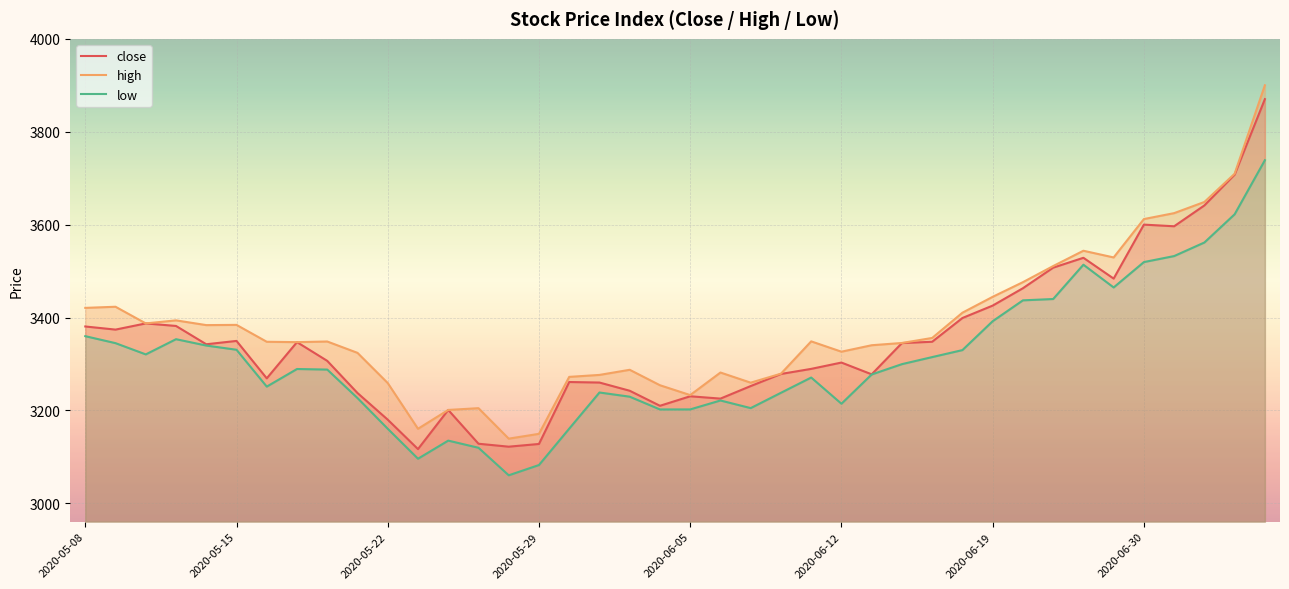

What is the minimum value for close?

3116.6